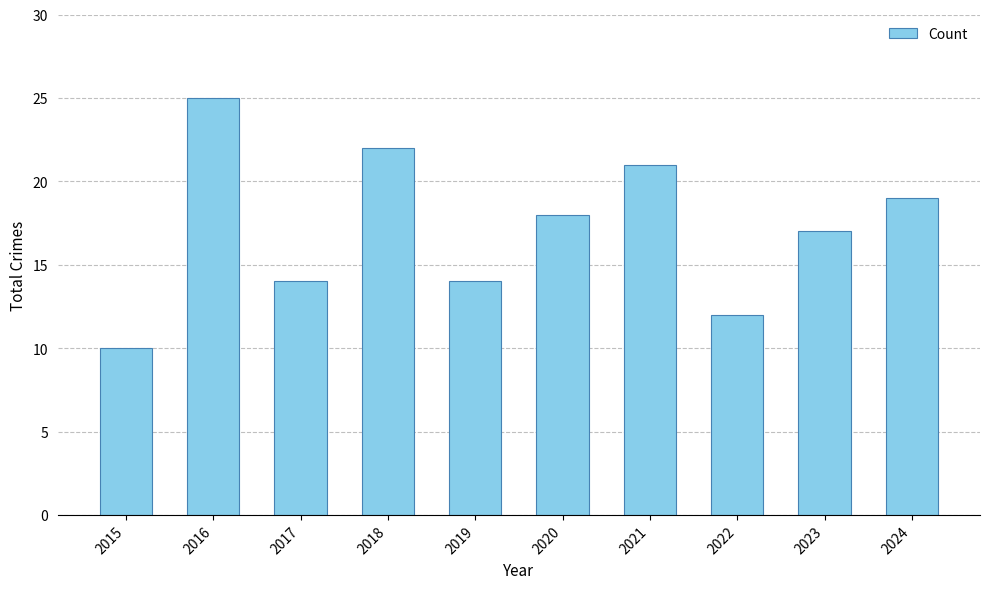

Where does the data first go above 18?

2016